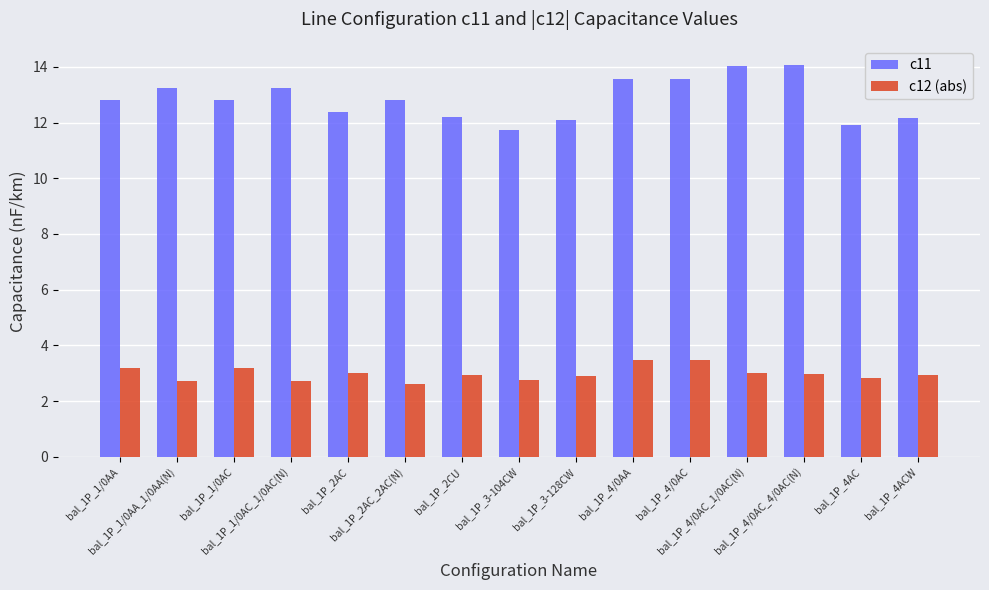

Which series has the largest total across all categories?

c11